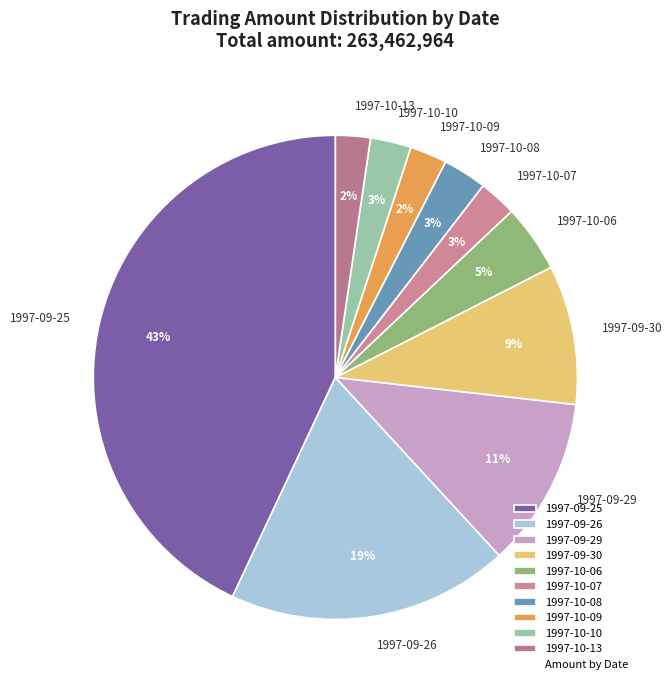

Which slice is the largest?

1997-09-25